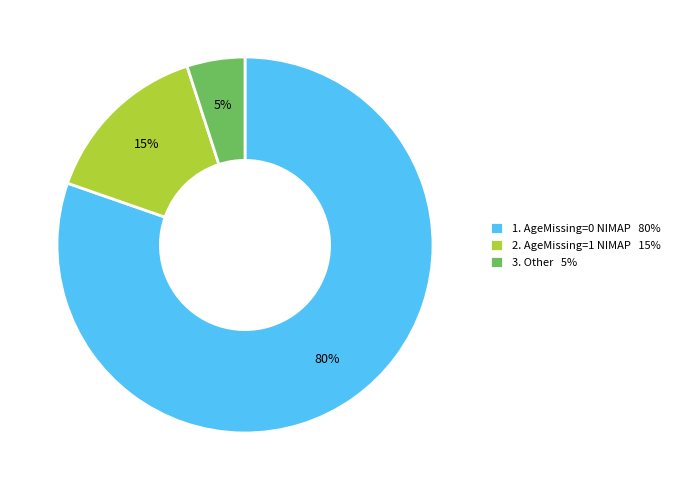

How many slices are in this pie chart?

3